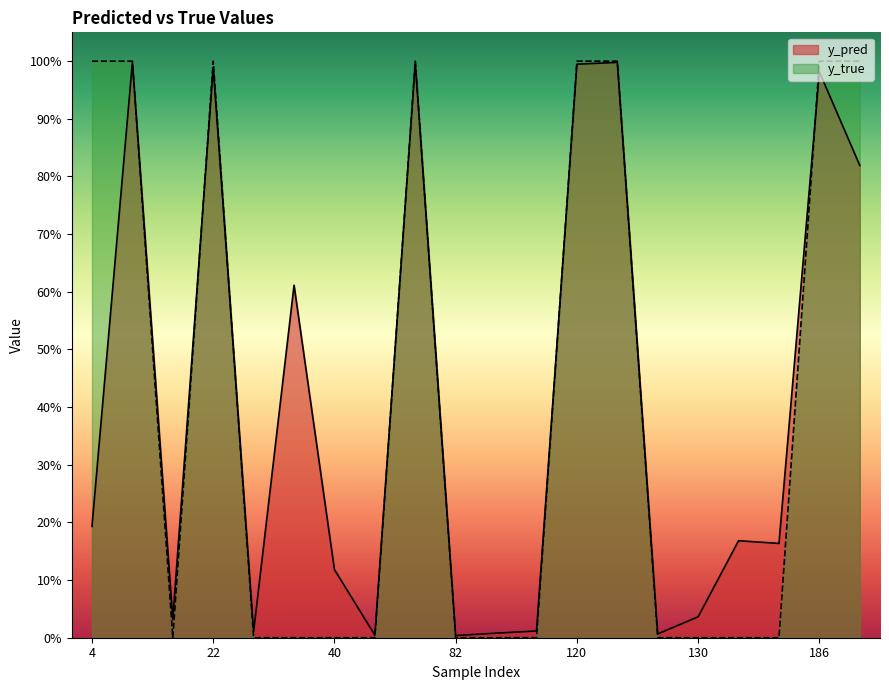

Is it true that y_pred equals 1.5 at 22?

False